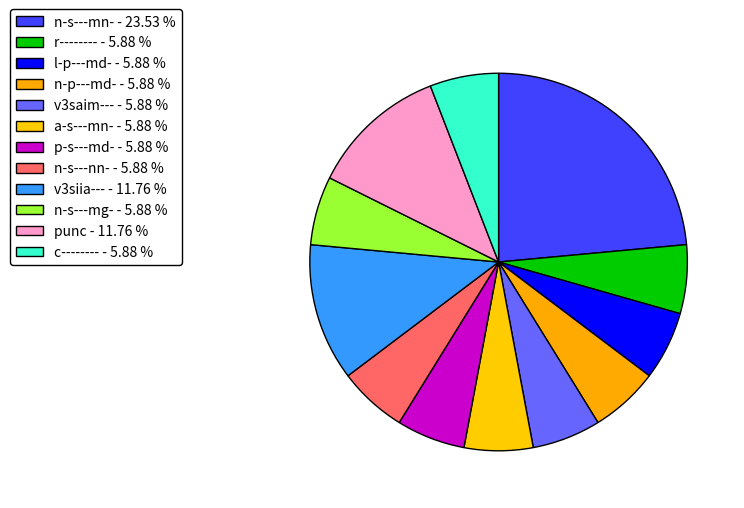

Which category has the biggest portion of the pie?

n-s---mn-